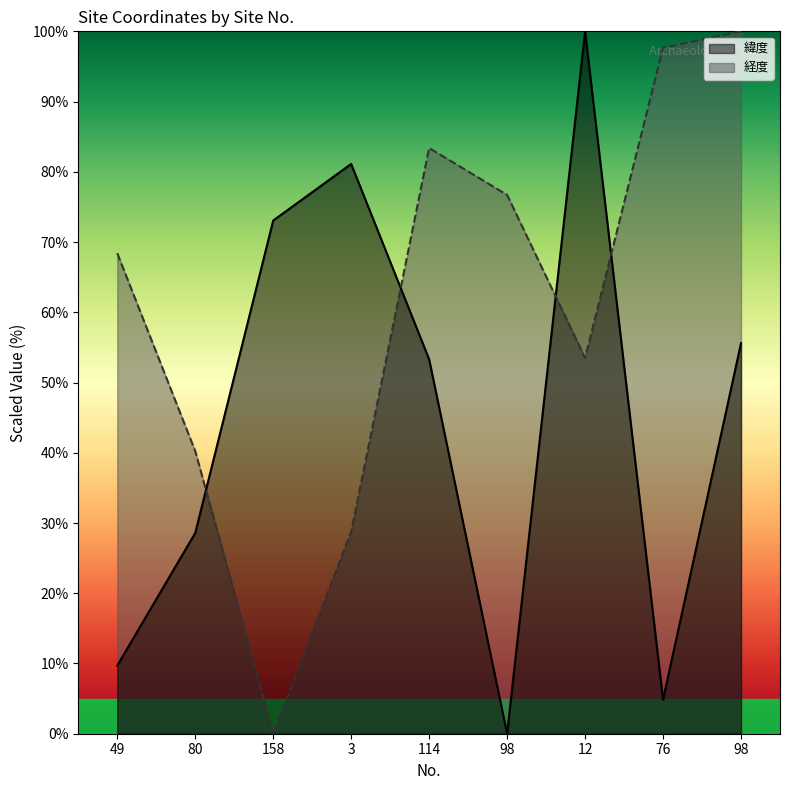

List the series in order of their peak value, highest first.

経度, 緯度